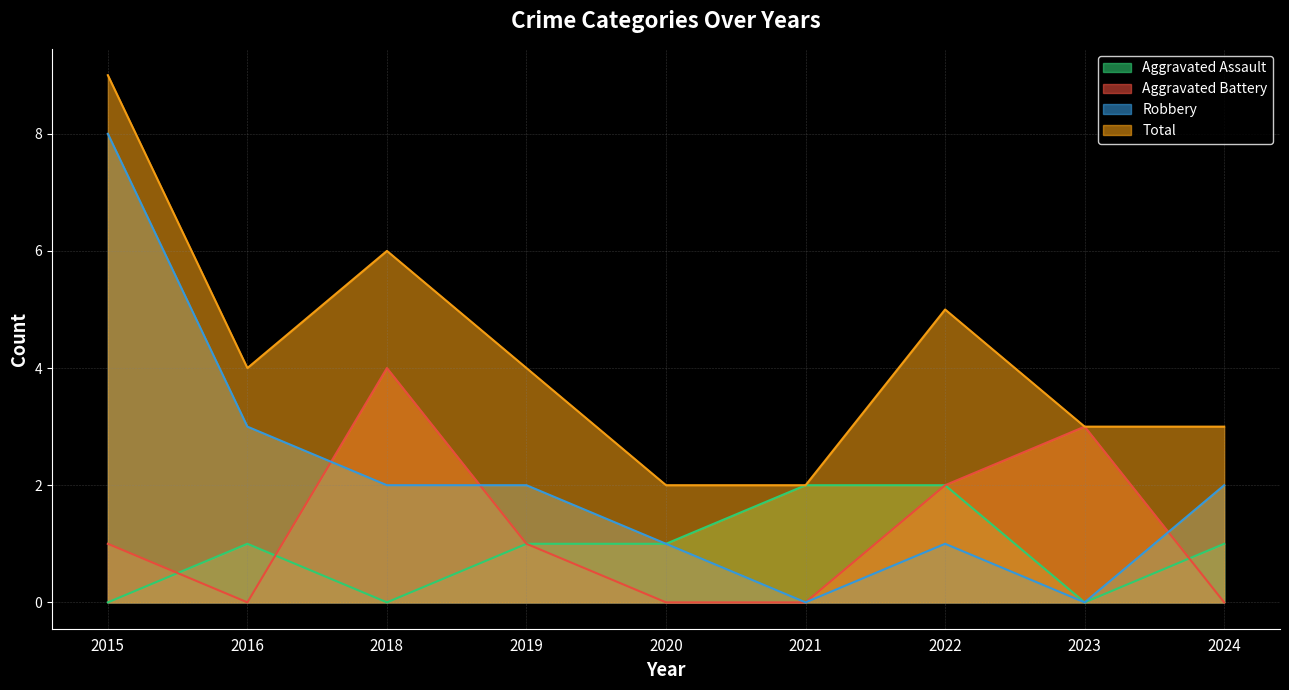

Reading left to right, transcribe all the data shown in this chart.

Aggravated Assault: 2015=0	2016=1	2018=0	2019=1	2020=1	2021=2	2022=2	2023=0	2024=1
Aggravated Battery: 2015=1	2016=0	2018=4	2019=1	2020=0	2021=0	2022=2	2023=3	2024=0
Robbery: 2015=8	2016=3	2018=2	2019=2	2020=1	2021=0	2022=1	2023=0	2024=2
Total: 2015=9	2016=4	2018=6	2019=4	2020=2	2021=2	2022=5	2023=3	2024=3